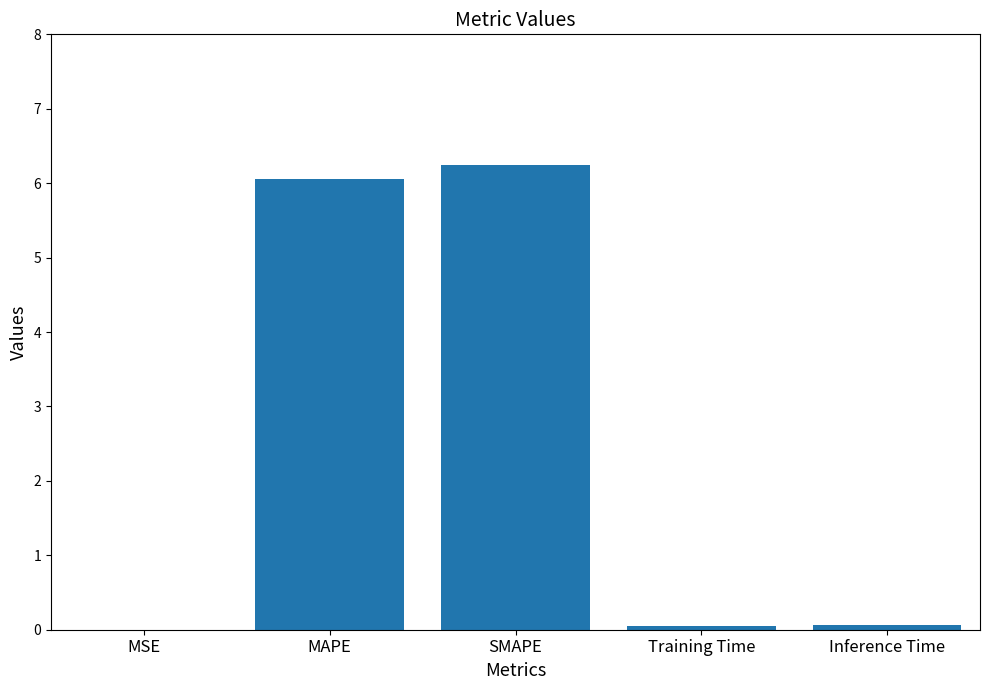

How many distinct data groups are displayed?

1